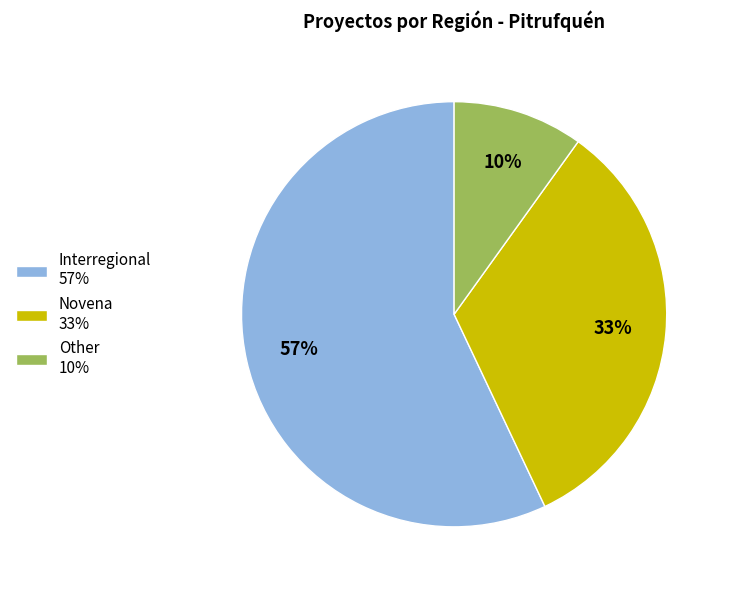

How many segments does this pie chart have?

3